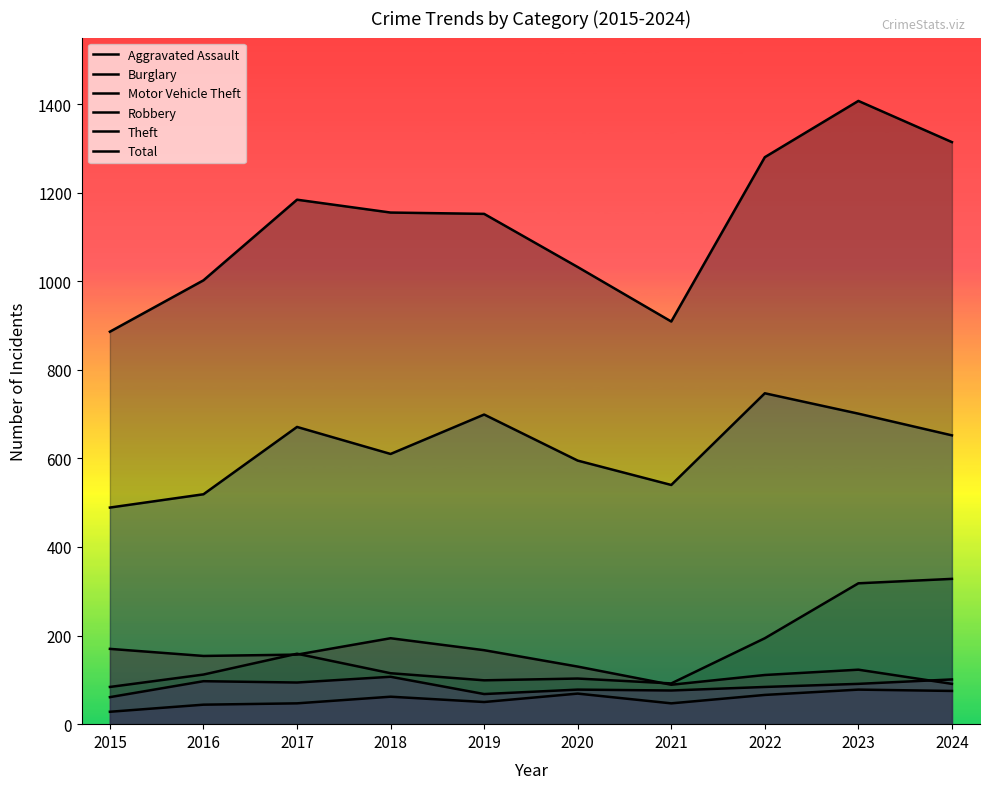

At 2020, list the series in order from largest to smallest.

Total, Theft, Burglary, Motor Vehicle Theft, Robbery, Aggravated Assault